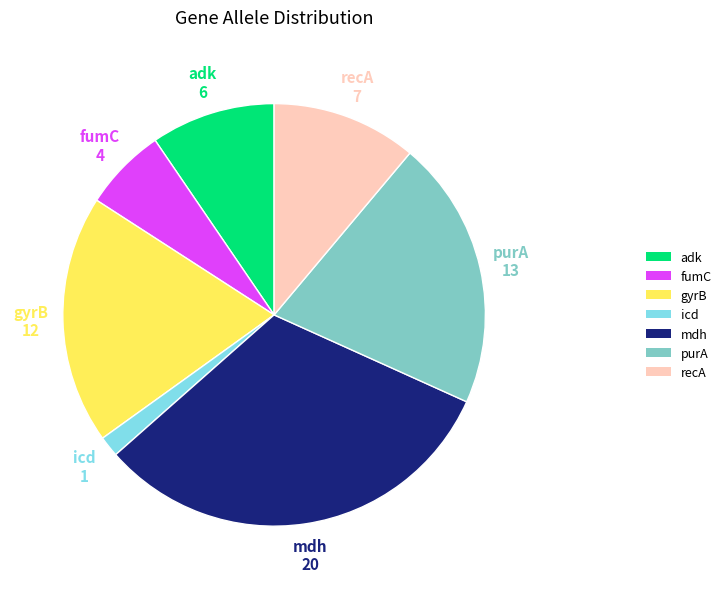

Which category has the smallest portion of the pie?

icd